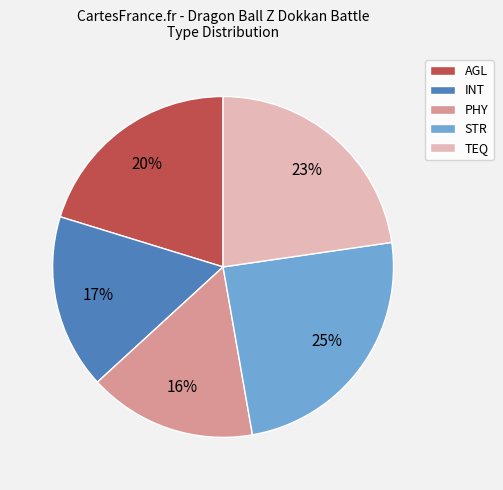

Is it true that INT is 17% of the pie?

True